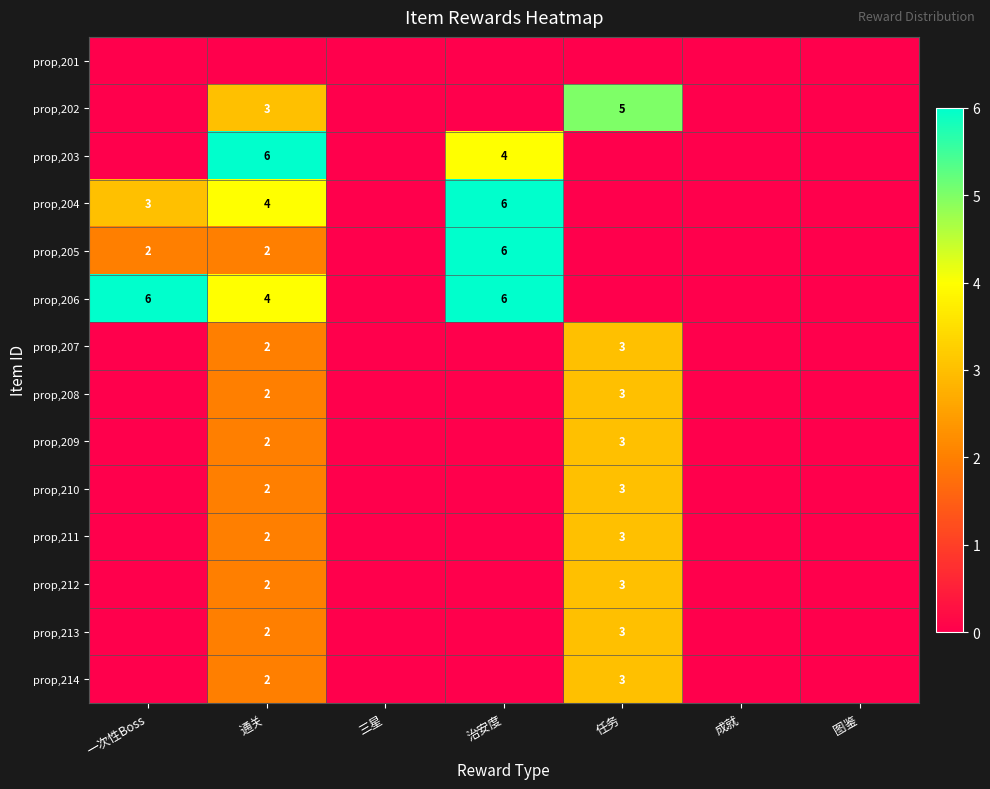

True or false: prop,204 has a value of 4 at 通关.

True